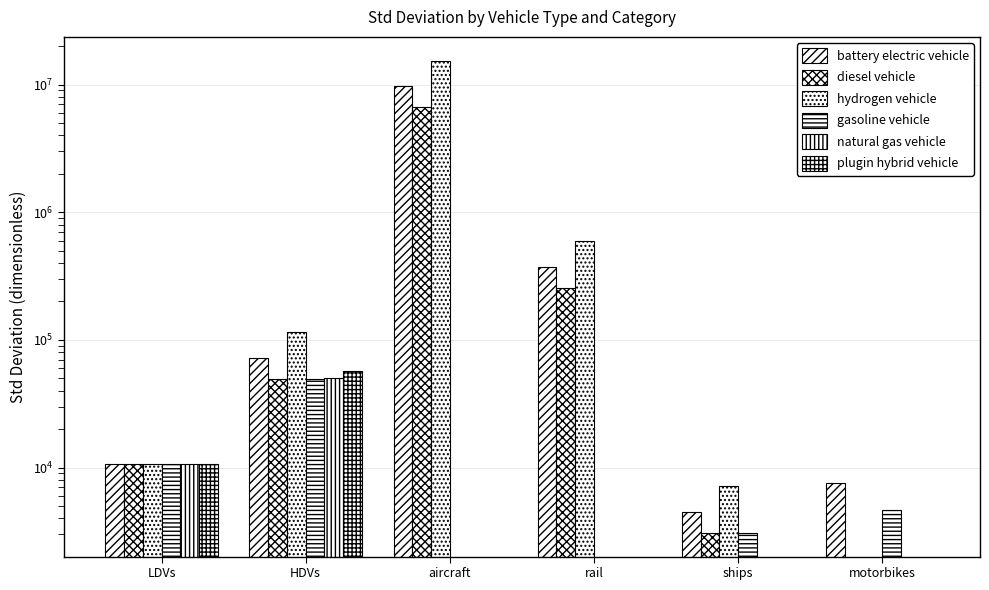

At how many categories does at least one series exceed 7426123?

1